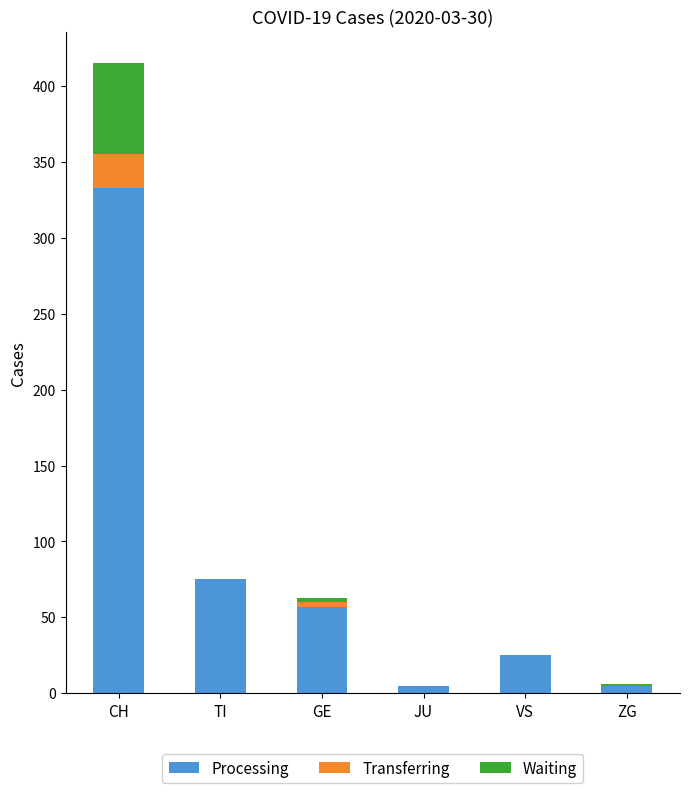

What is the sum of all Processing values?

500